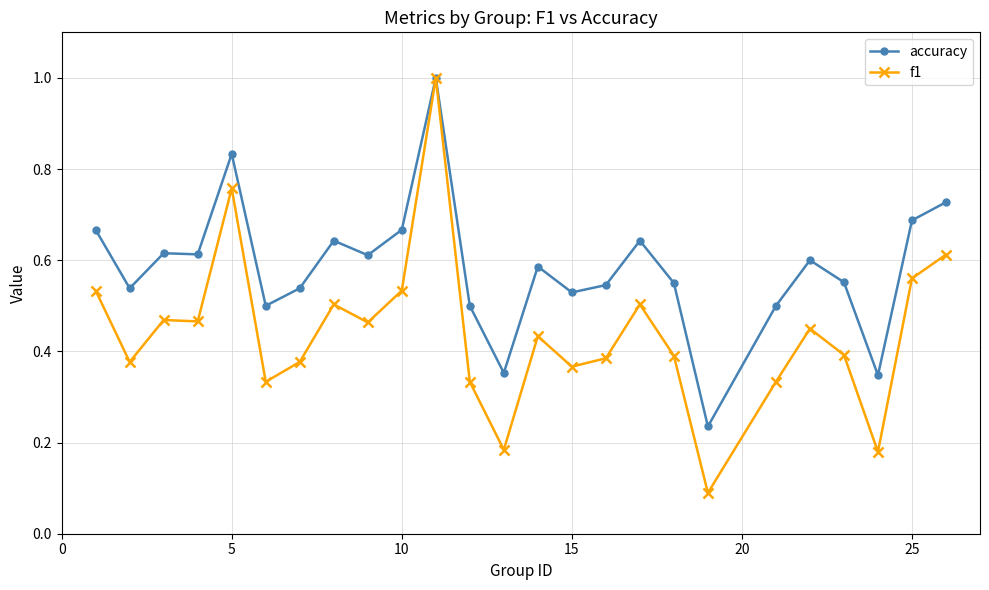

Rank the series by their average value, from highest to lowest.

accuracy, f1